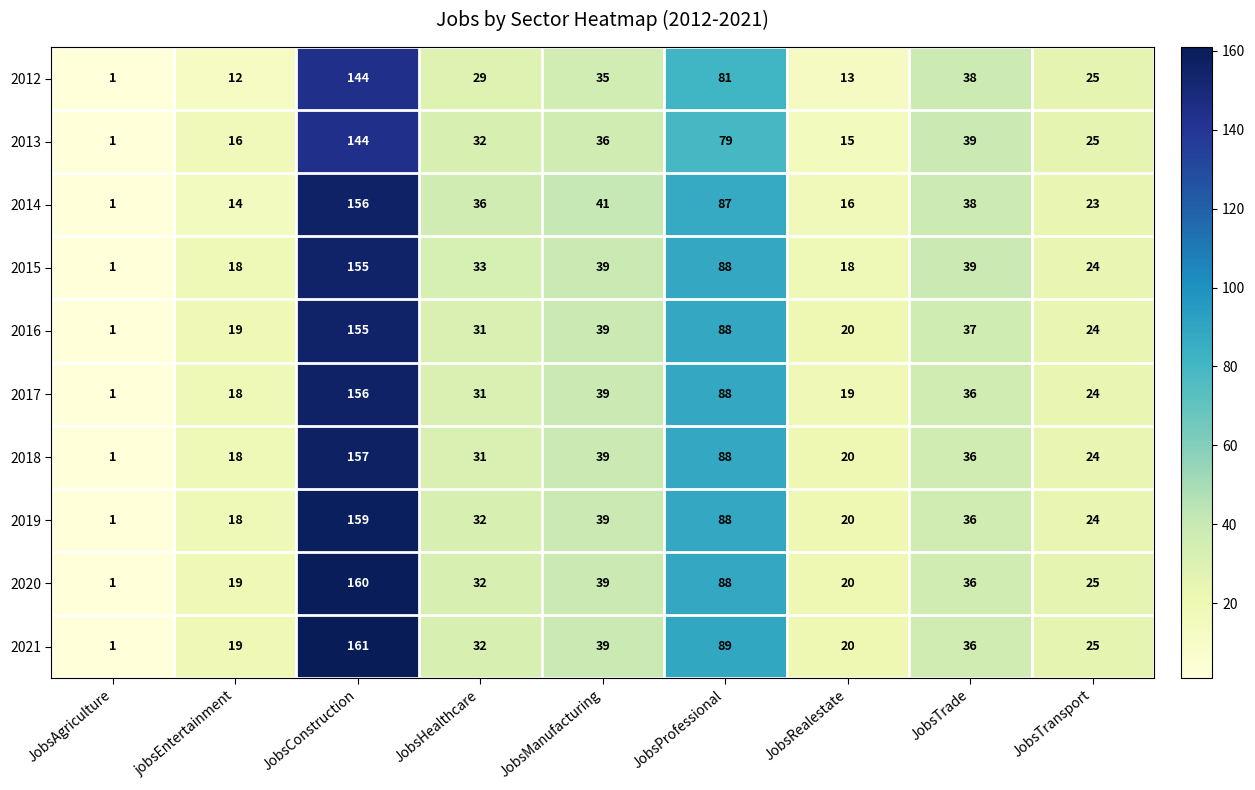

The value of 2016 at JobsHealthcare is 31. True or false?

True